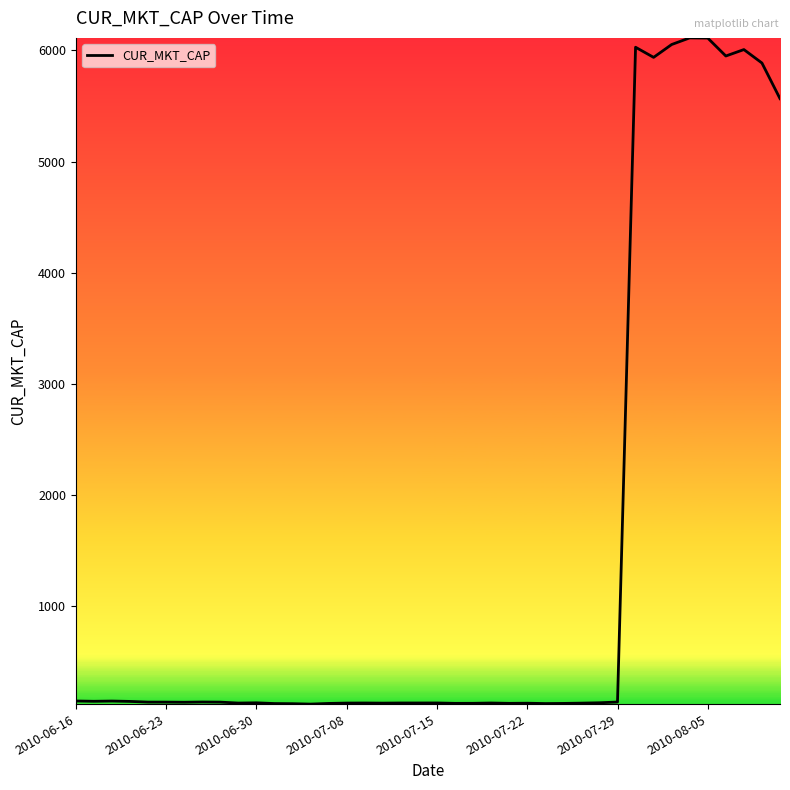

How many values are below 133?

20